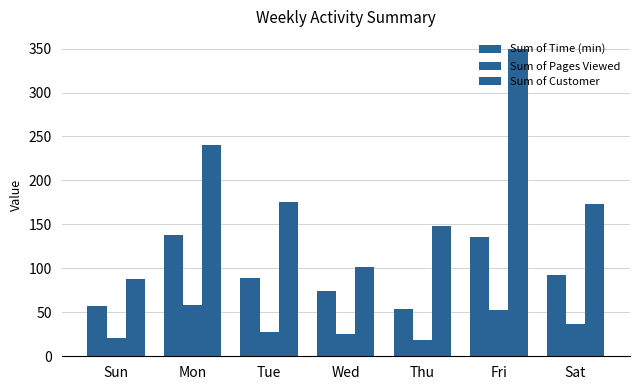

At which label does Sum of Customer first exceed 173?

Mon